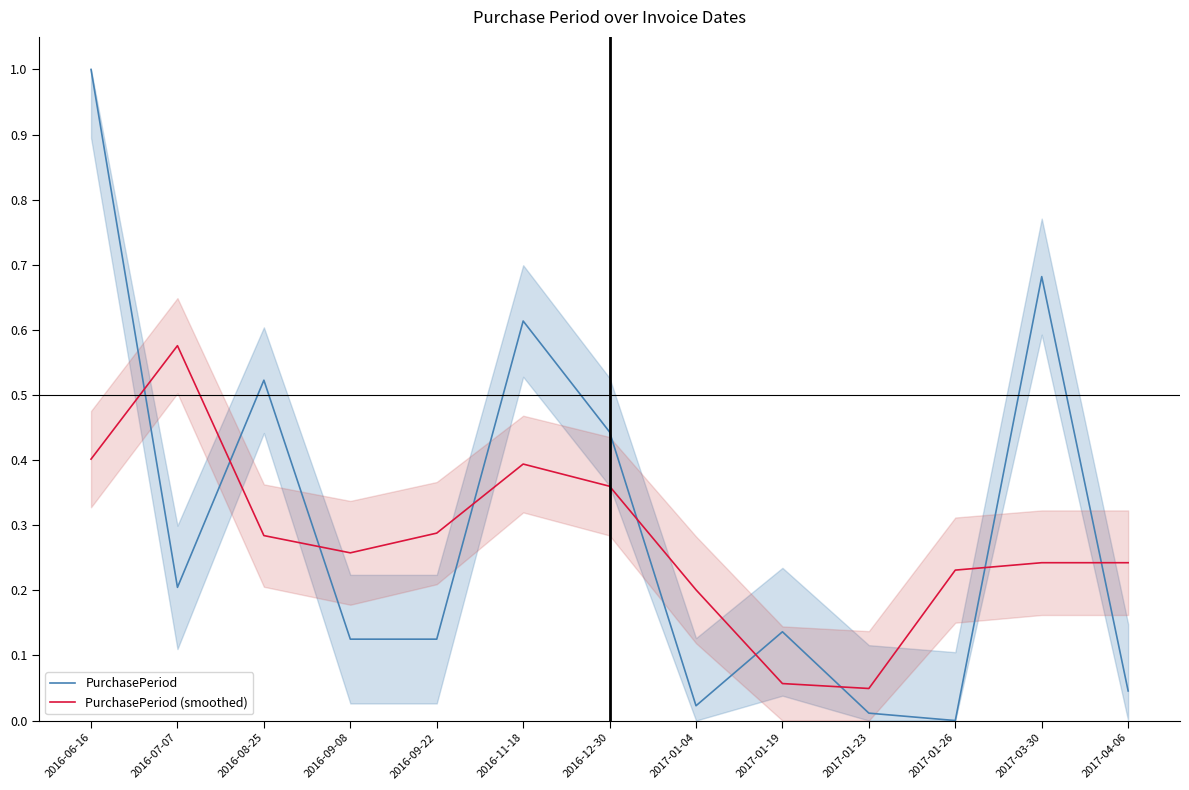

What are all the series names shown in the legend?

PurchasePeriod, PurchasePeriod (smoothed)